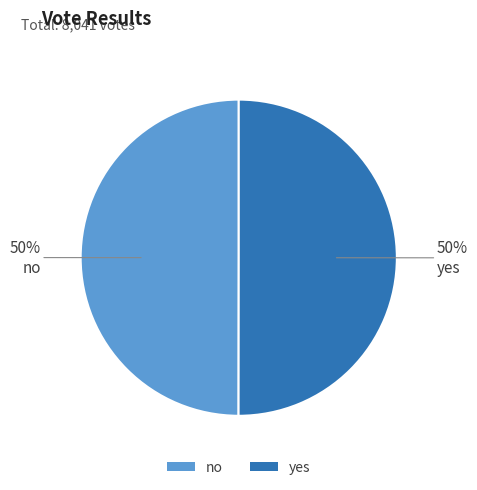

Count the number of slices in the pie.

2